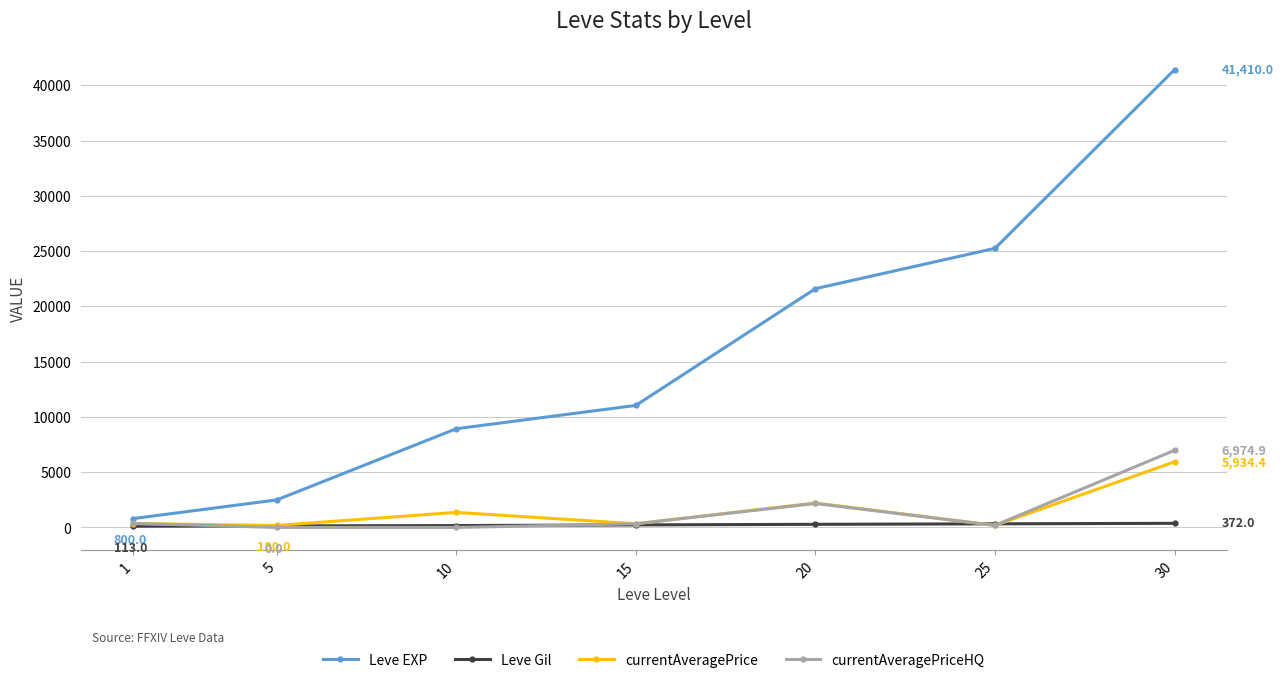

Which series has the largest total across all categories?

Leve EXP